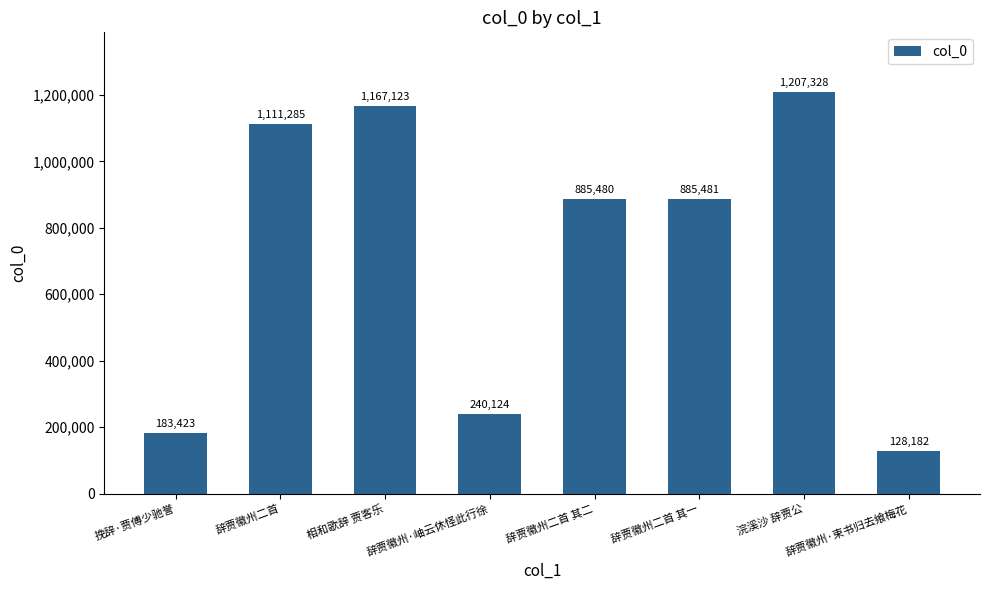

Rank the categories by value from lowest to highest.

辞贾徽州·束书归去飨梅花, 挽辞·贾傅少驰誉, 辞贾徽州·岫云休怪此行徐, 辞贾徽州二首 其二, 辞贾徽州二首 其一, 辞贾徽州二首, 相和歌辞 贾客乐, 浣溪沙 辞贾公